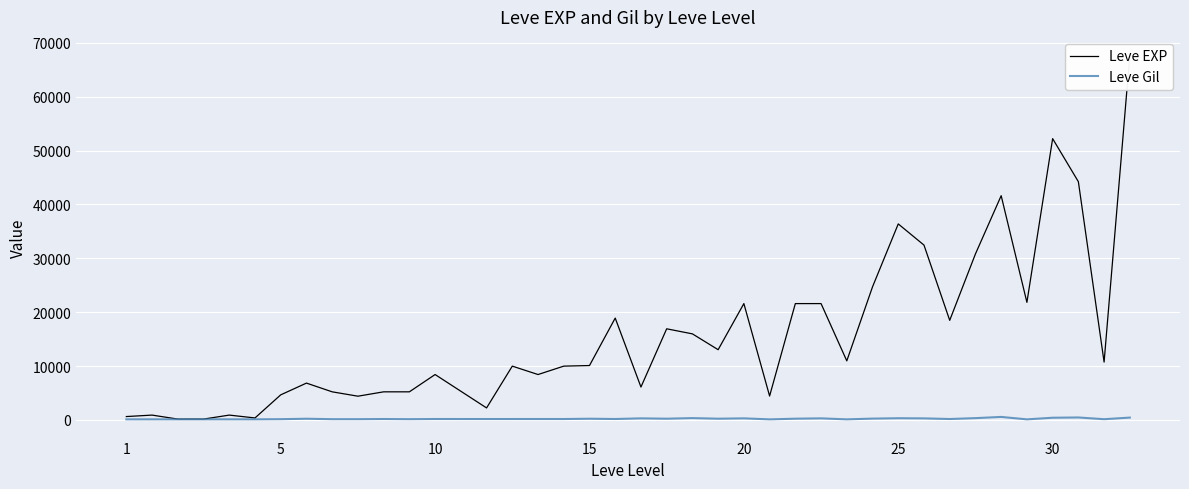

What is the difference between the Leve EXP values at 20 and 37?

38120